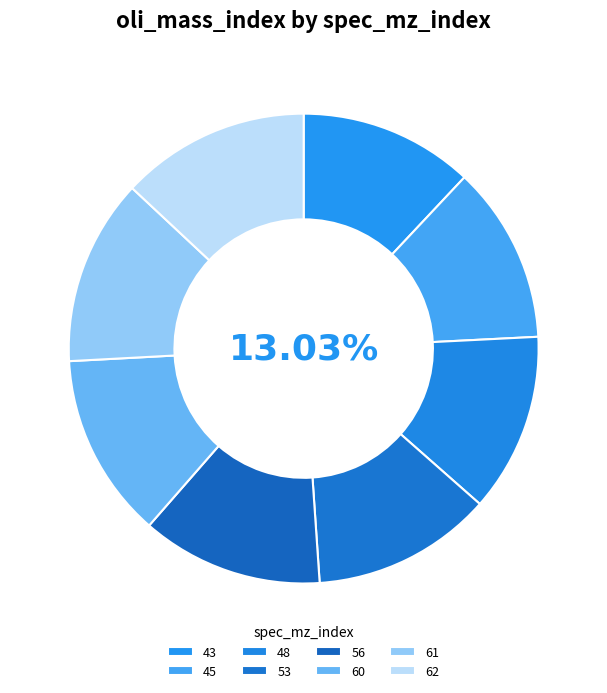

True or false: 62 accounts for 3% of the total.

False